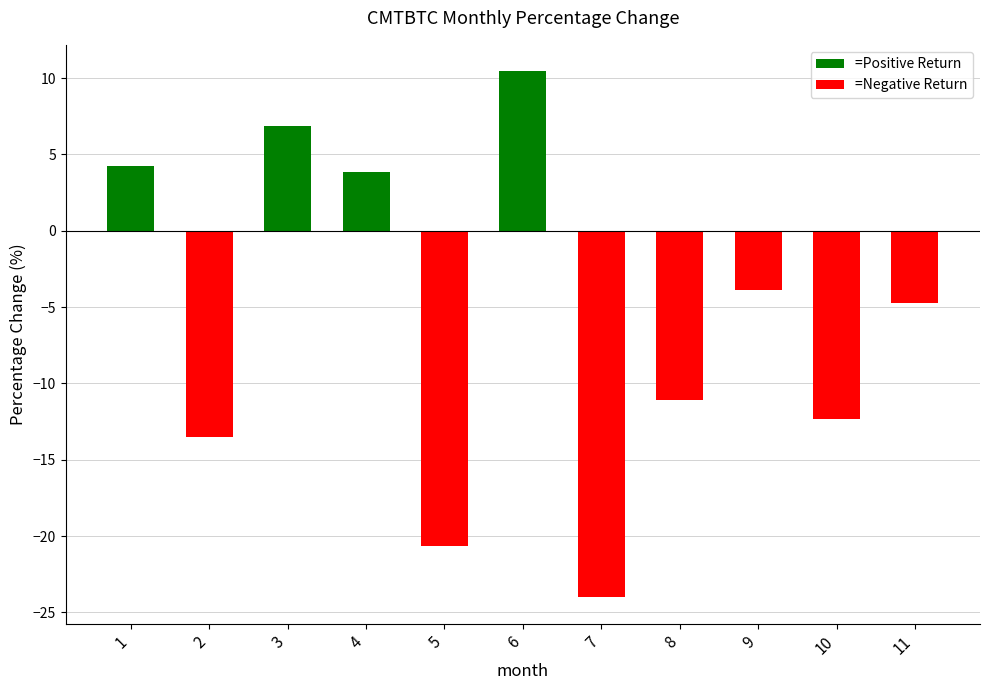

At which label is the value closest to -6?

11